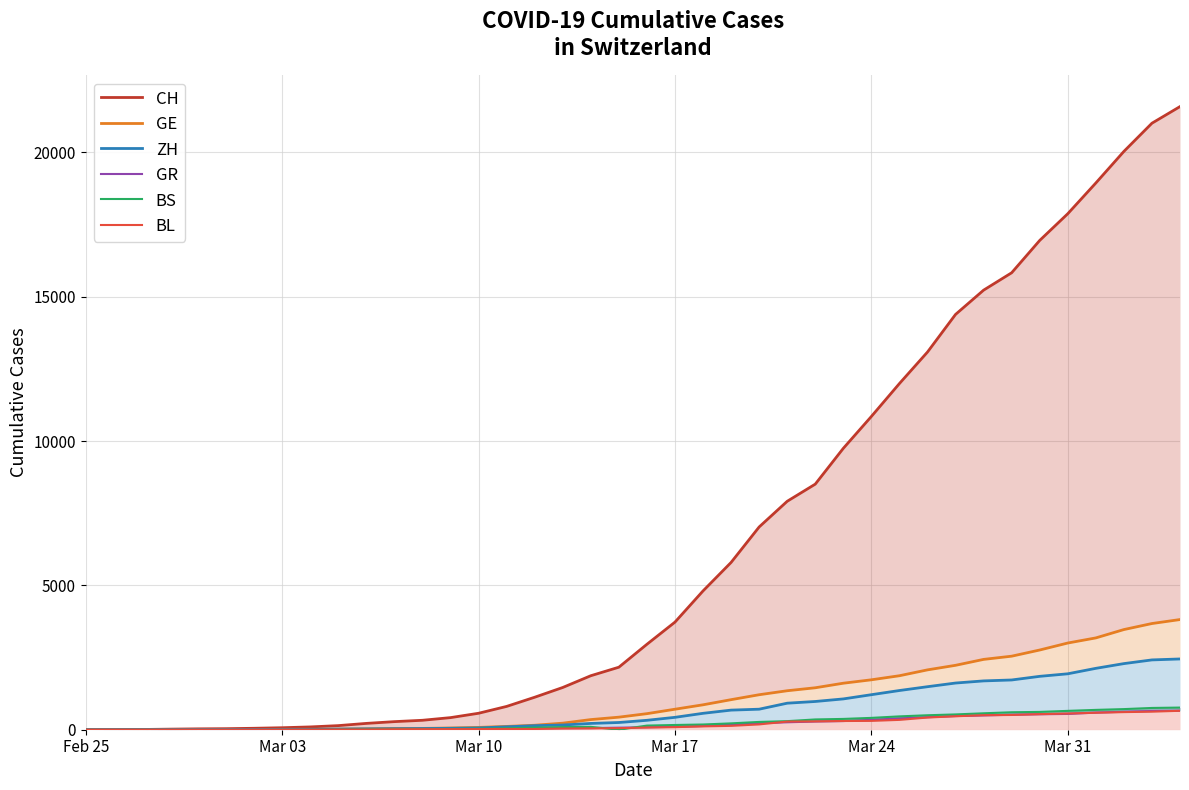

True or false: CH has a value of 709 at 13.

False